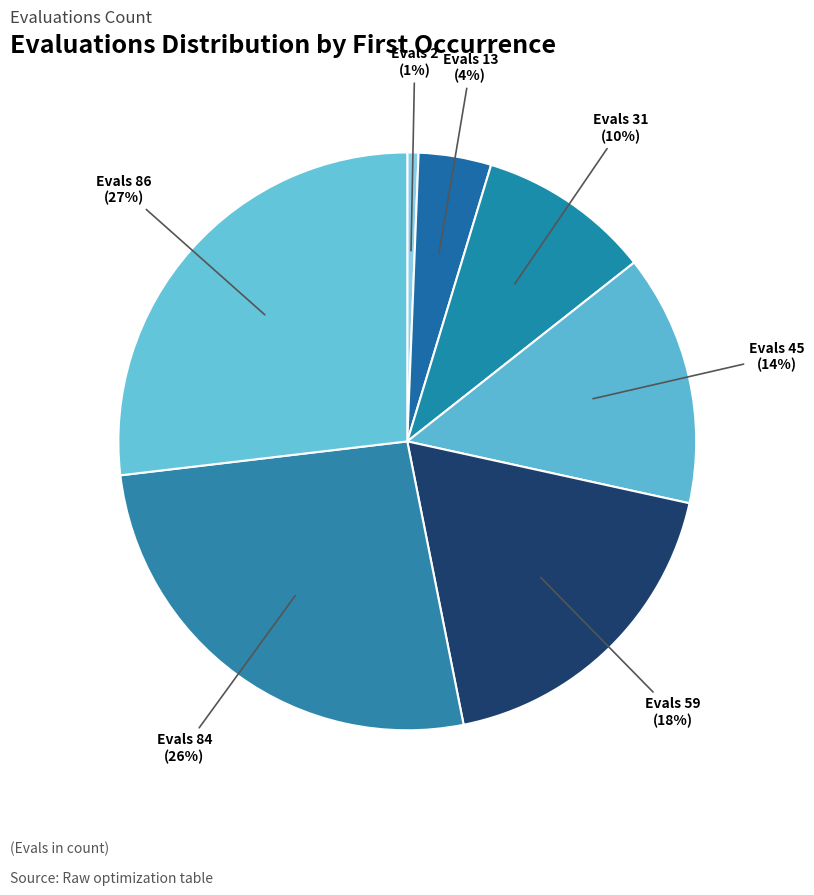

True or false: Evals 84 accounts for 26% of the total.

True